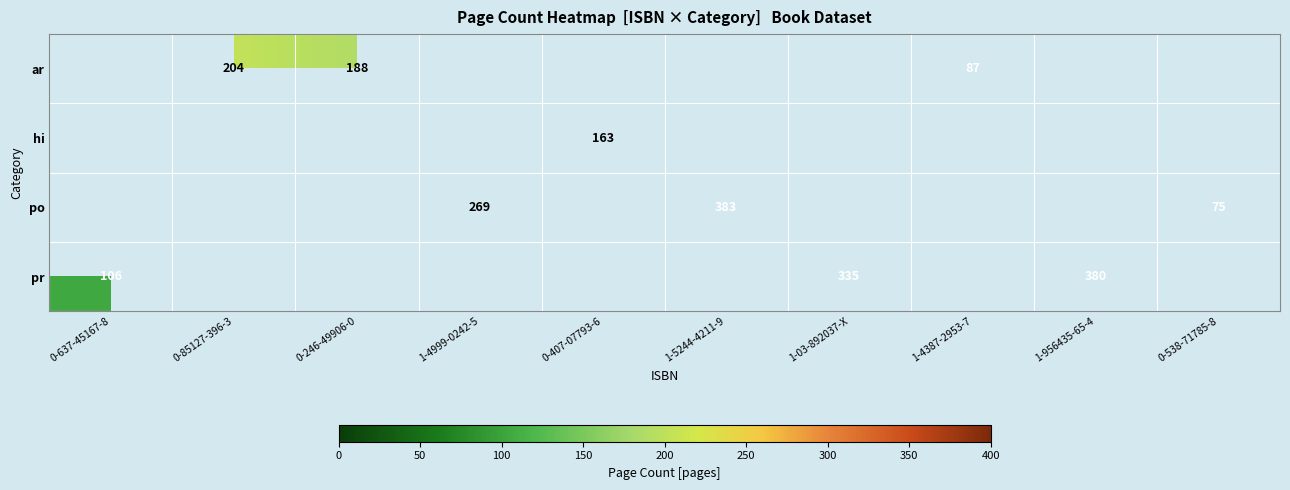

Which category has the highest value across all series?

1-5244-4211-9